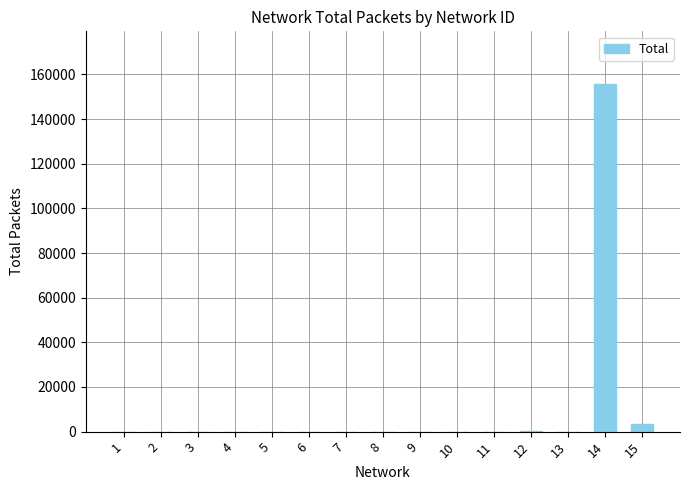

Is it true that the value at 3 is 2?

True